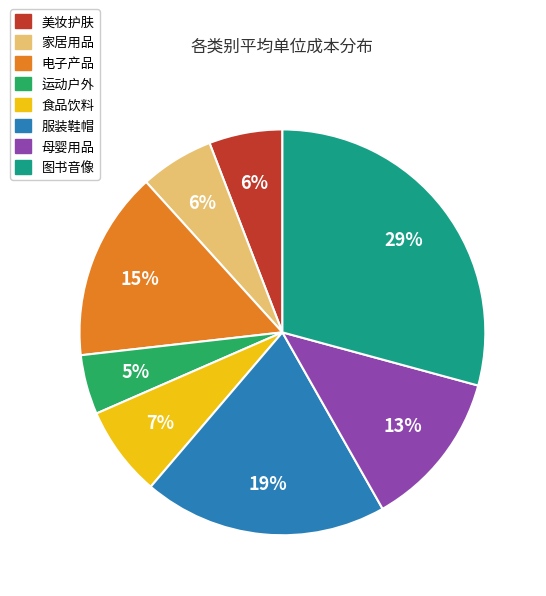

To the nearest percent, what is the difference between the largest and smallest slice percentages?

24%